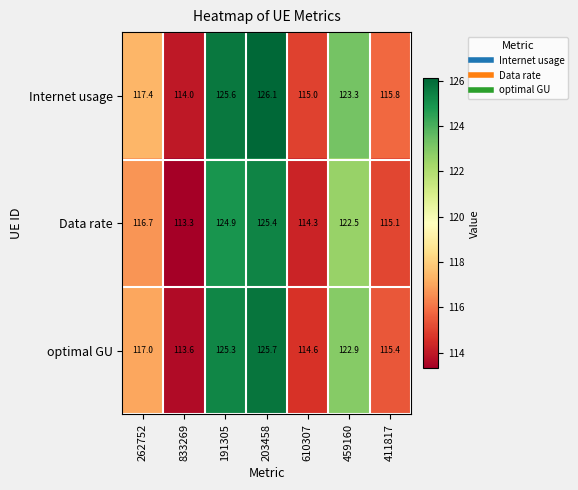

List the series in order of their overall mean, highest first.

Internet usage, optimal GU, Data rate